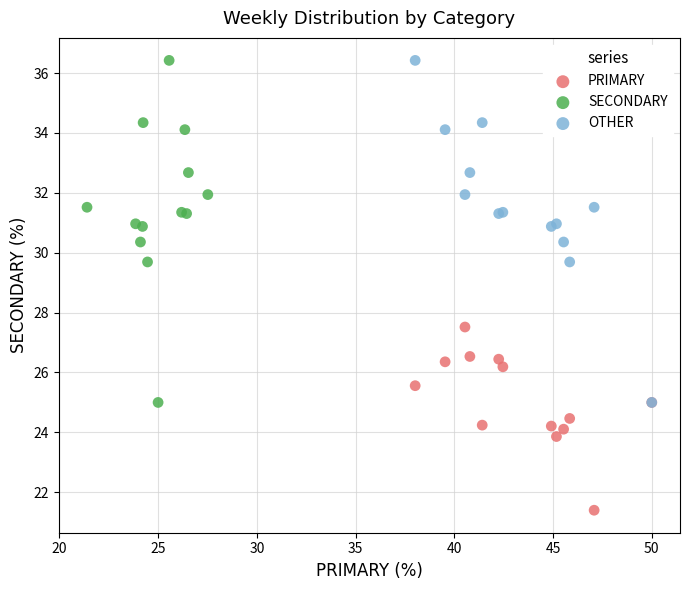

Which series contains the lowest Y value?

PRIMARY